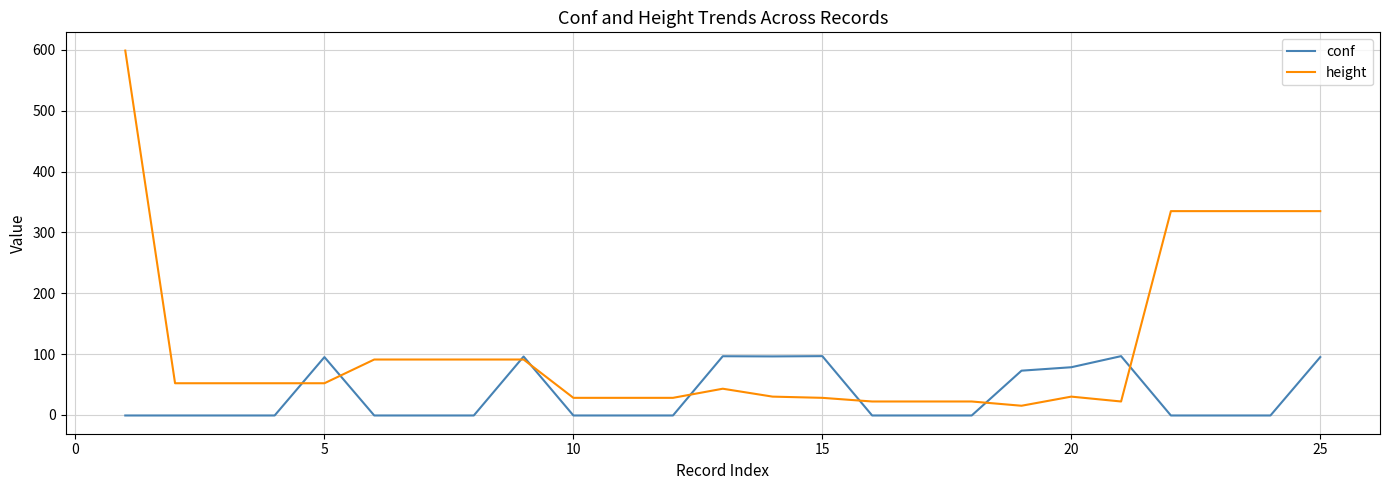

Which series has the largest range (max minus min)?

height